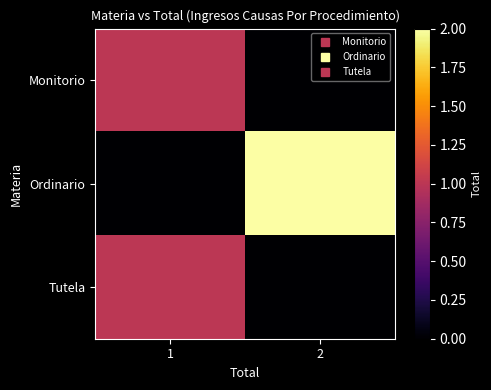

What is the spread (max minus min) of values at 1?

1